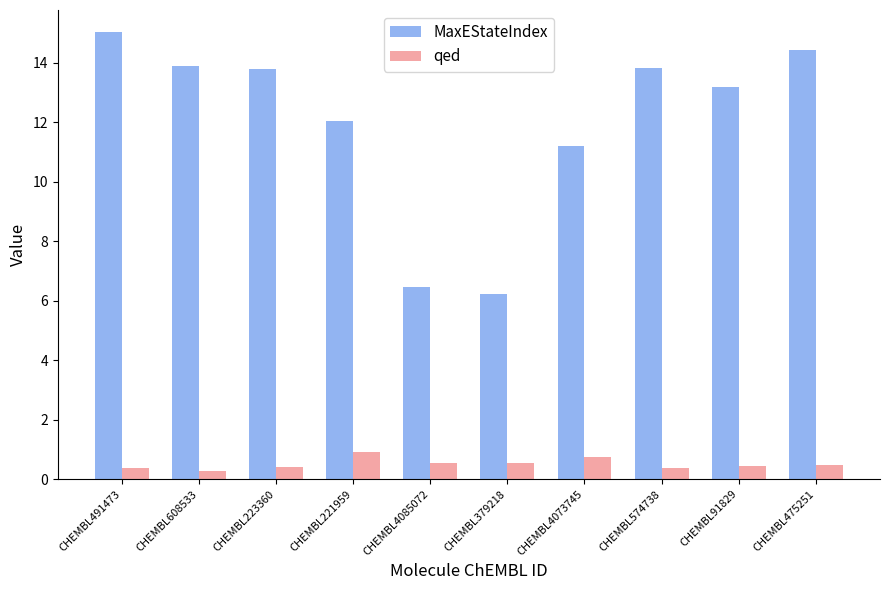

How many groups of bars are there?

10